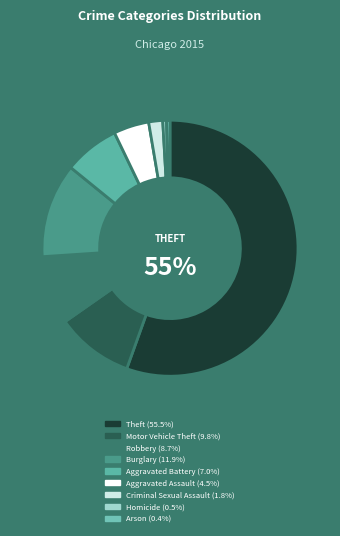

Which slice is the largest?

Theft